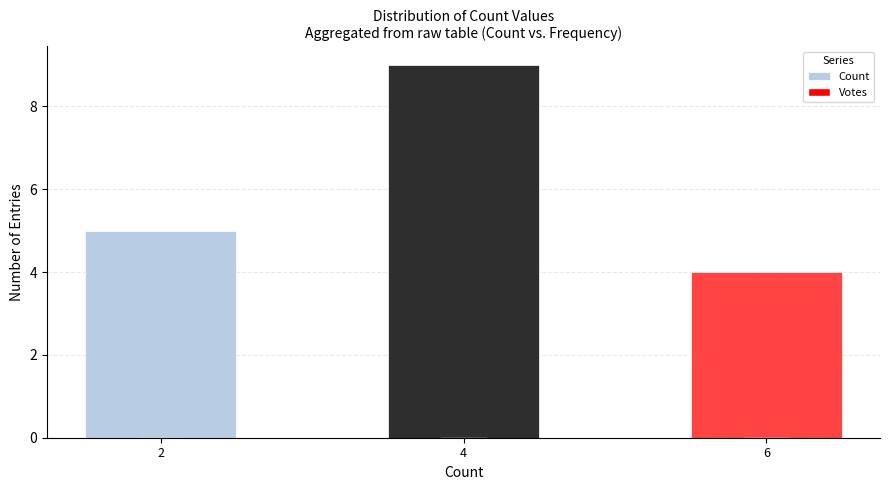

What is the value of the 2nd bar from the left?

9